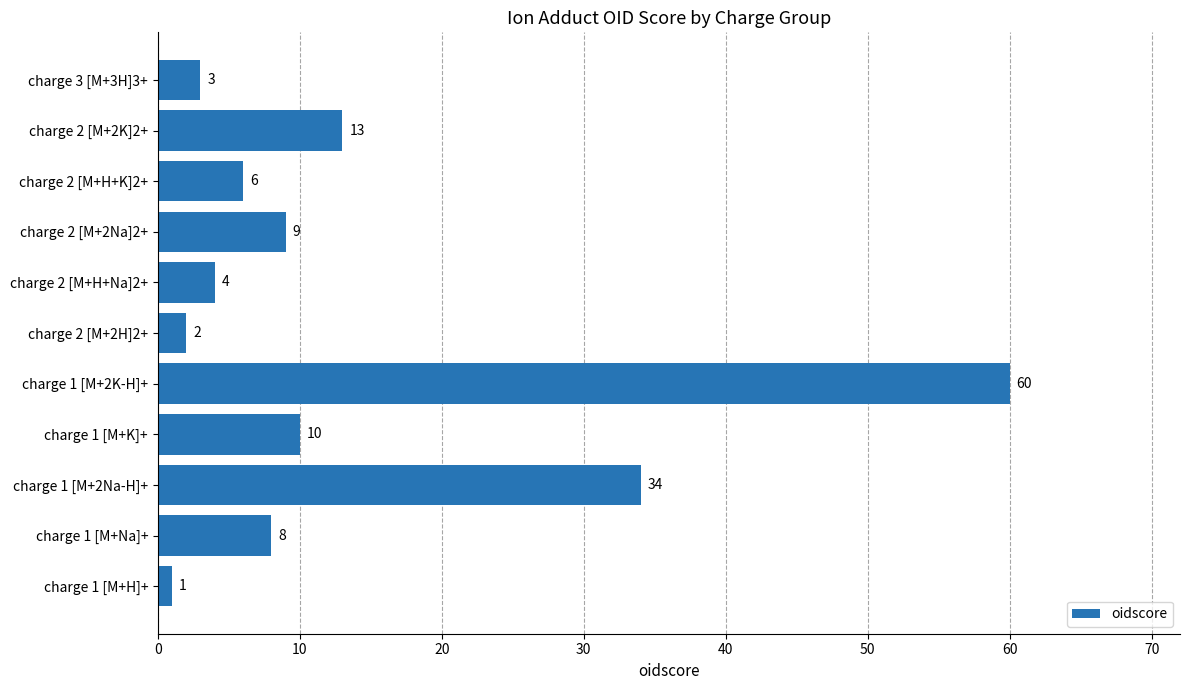

Count the number of data series in this chart.

1